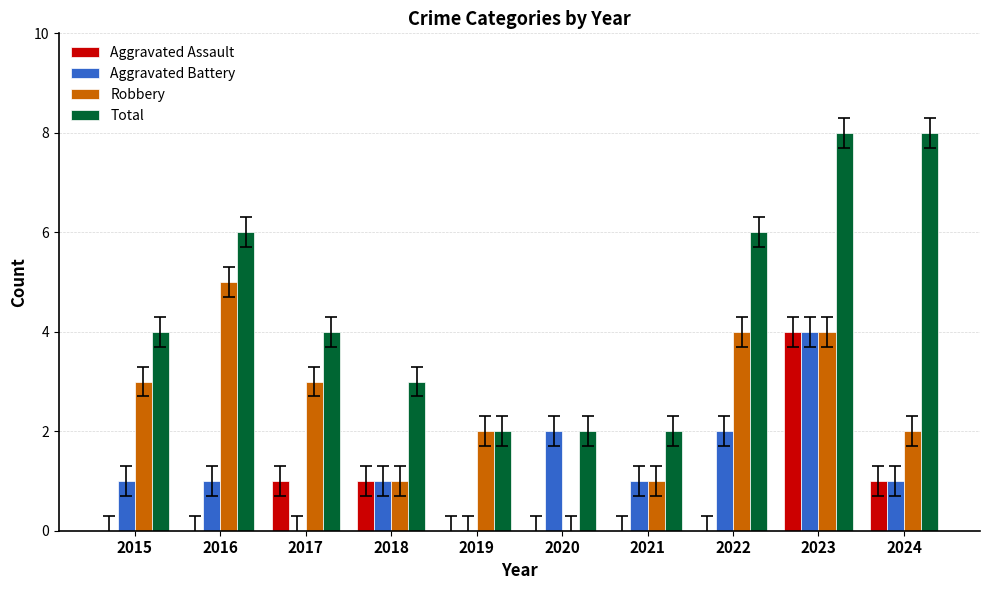

What is the total value across all series at 2023?

20